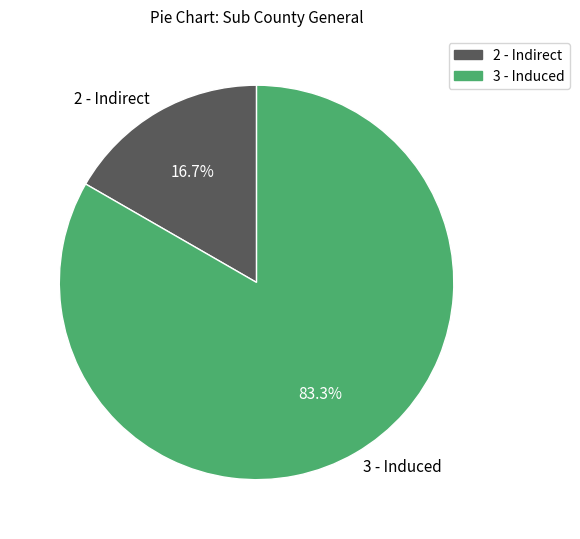

What percentage is the 3 - Induced slice, to the nearest percent?

83%